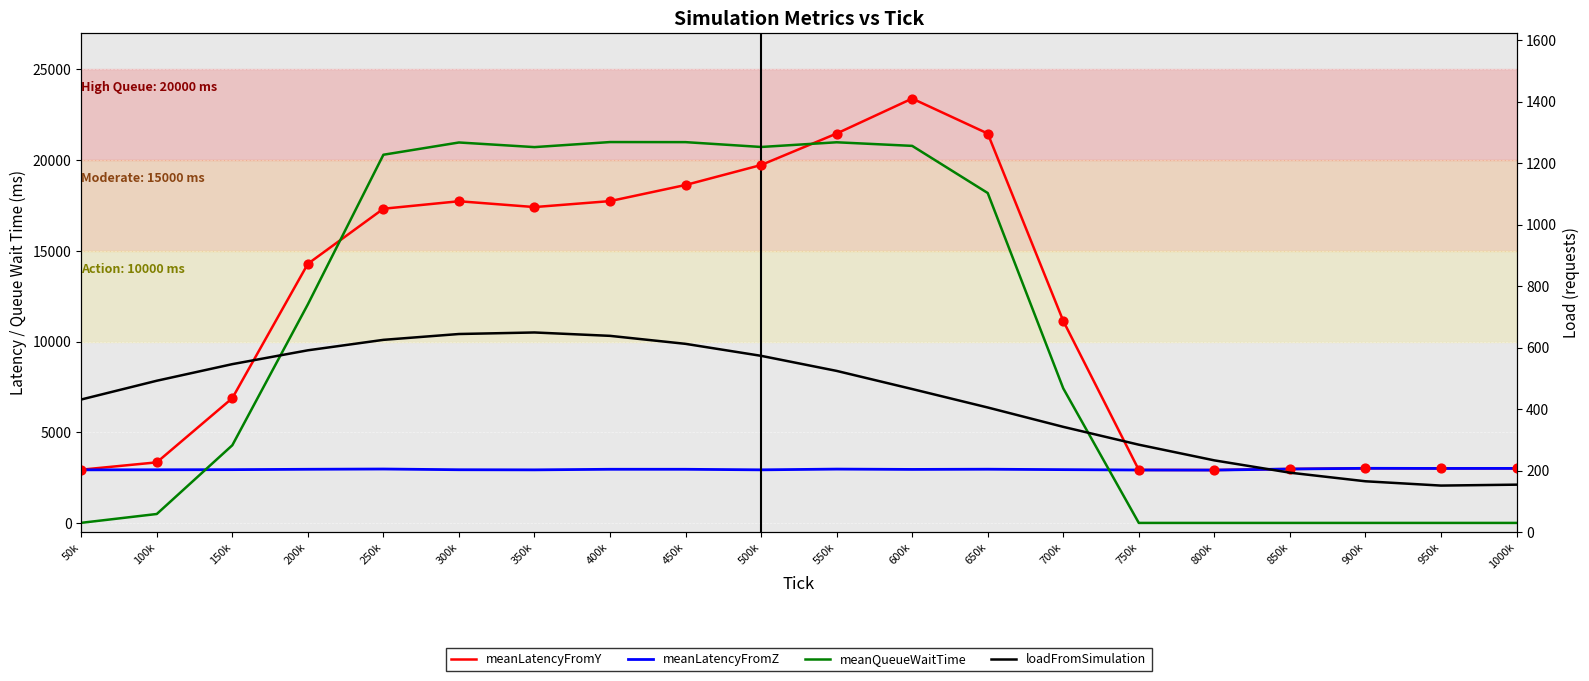

What is the total value across all series at 300k?

42284.4